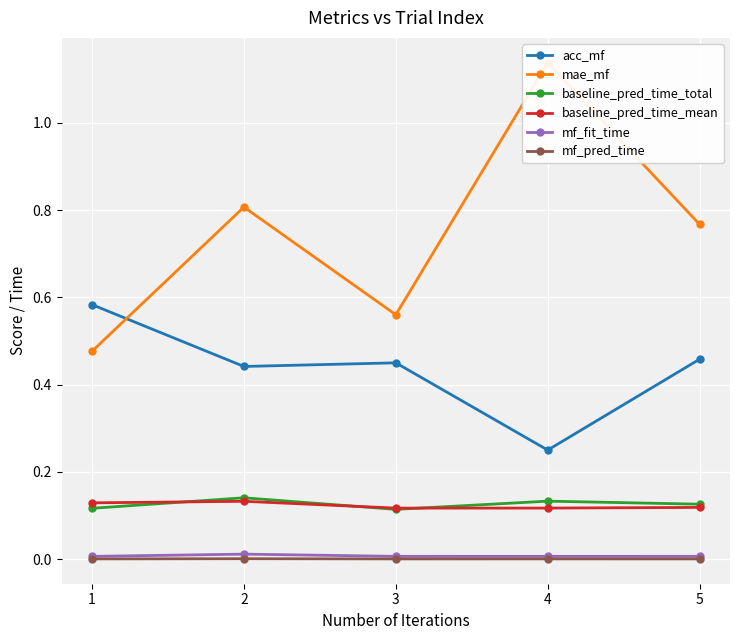

Is the value of baseline_pred_time_total at 1 greater than the value of mf_fit_time at 4?

Yes